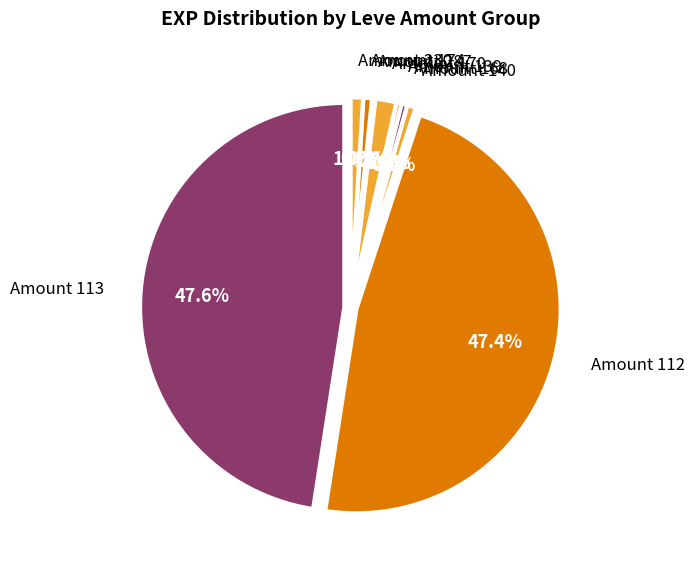

Does Leaving without Leave account for over 50% of the chart?

No